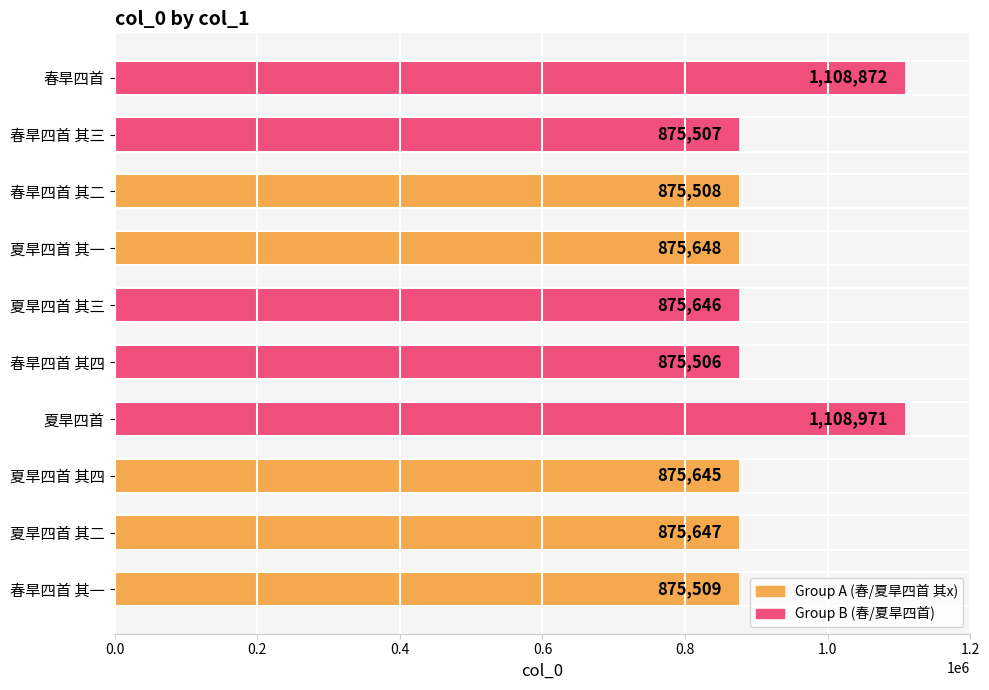

List the labels in order of value, largest first.

夏旱四首, 春旱四首, 夏旱四首 其一, 夏旱四首 其二, 夏旱四首 其三, 夏旱四首 其四, 春旱四首 其一, 春旱四首 其二, 春旱四首 其三, 春旱四首 其四